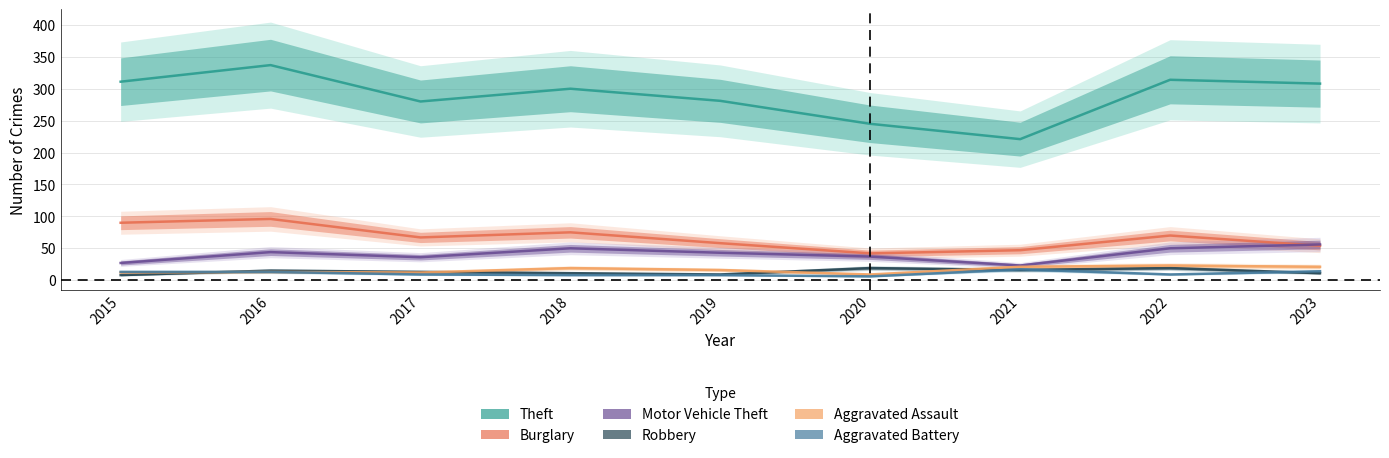

Reading right to left, transcribe all the data shown in this chart.

Theft: 2023=308	2022=314	2021=221	2020=245	2019=281	2018=300	2017=280	2016=337	2015=311
Burglary: 2023=54	2022=70	2021=47	2020=42	2019=58	2018=75	2017=67	2016=96	2015=90
Motor Vehicle Theft: 2023=56	2022=50	2021=23	2020=37	2019=43	2018=50	2017=36	2016=44	2015=27
Robbery: 2023=11	2022=19	2021=16	2020=19	2019=9	2018=11	2017=13	2016=15	2015=8
Aggravated Assault: 2023=21	2022=23	2021=21	2020=9	2019=16	2018=19	2017=12	2016=13	2015=12
Aggravated Battery: 2023=14	2022=9	2021=17	2020=6	2019=8	2018=8	2017=9	2016=13	2015=13